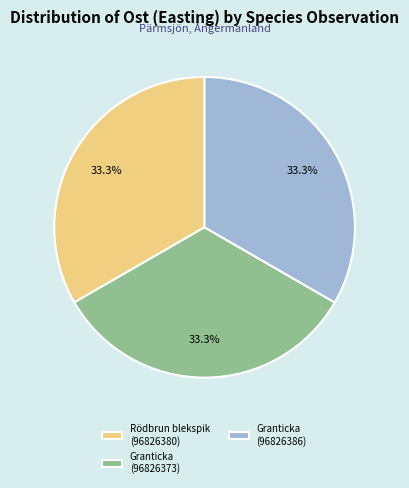

To the nearest percent, what portion does Rödbrun blekspik (96826380) represent?

33%